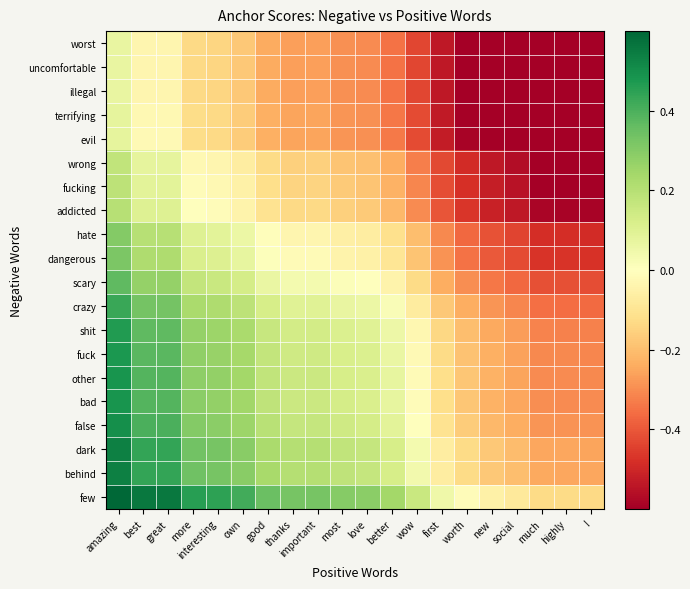

Reading right to left, list all the values displayed in this chart.

worst: !=-0.7	highly=-0.7	much=-0.7	social=-0.7	new=-0.6	worth=-0.6	first=-0.5	wow=-0.4	better=-0.3	love=-0.3	most=-0.3	important=-0.3	thanks=-0.3	good=-0.2	own=-0.2	interesting=-0.1	more=-0.1	great=-0.0	best=-0.0	amazing=0.1
uncomfortable: !=-0.7	highly=-0.7	much=-0.7	social=-0.7	new=-0.6	worth=-0.6	first=-0.5	wow=-0.4	better=-0.3	love=-0.3	most=-0.3	important=-0.3	thanks=-0.3	good=-0.2	own=-0.2	interesting=-0.1	more=-0.1	great=-0.0	best=-0.0	amazing=0.1
illegal: !=-0.7	highly=-0.7	much=-0.7	social=-0.7	new=-0.6	worth=-0.6	first=-0.5	wow=-0.4	better=-0.3	love=-0.3	most=-0.3	important=-0.3	thanks=-0.3	good=-0.2	own=-0.2	interesting=-0.1	more=-0.1	great=-0.0	best=-0.0	amazing=0.1
terrifying: !=-0.7	highly=-0.7	much=-0.7	social=-0.7	new=-0.6	worth=-0.6	first=-0.5	wow=-0.4	better=-0.3	love=-0.3	most=-0.3	important=-0.3	thanks=-0.3	good=-0.2	own=-0.2	interesting=-0.1	more=-0.1	great=-0.0	best=-0.0	amazing=0.1
evil: !=-0.7	highly=-0.7	much=-0.7	social=-0.7	new=-0.6	worth=-0.6	first=-0.5	wow=-0.4	better=-0.3	love=-0.3	most=-0.3	important=-0.3	thanks=-0.3	good=-0.2	own=-0.2	interesting=-0.1	more=-0.1	great=-0.0	best=-0.0	amazing=0.1
wrong: !=-0.6	highly=-0.6	much=-0.6	social=-0.6	new=-0.5	worth=-0.5	first=-0.4	wow=-0.3	better=-0.2	love=-0.2	most=-0.2	important=-0.2	thanks=-0.2	good=-0.1	own=-0.1	interesting=-0.0	more=-0.0	great=0.1	best=0.1	amazing=0.2
fucking: !=-0.6	highly=-0.6	much=-0.6	social=-0.6	new=-0.5	worth=-0.5	first=-0.4	wow=-0.3	better=-0.2	love=-0.2	most=-0.2	important=-0.1	thanks=-0.1	good=-0.1	own=-0.1	interesting=-0.0	more=-0.0	great=0.1	best=0.1	amazing=0.2
addicted: !=-0.6	highly=-0.6	much=-0.6	social=-0.5	new=-0.5	worth=-0.5	first=-0.4	wow=-0.3	better=-0.2	love=-0.2	most=-0.2	important=-0.1	thanks=-0.1	good=-0.1	own=-0.0	interesting=-0.0	more=0.0	great=0.1	best=0.1	amazing=0.2
hate: !=-0.5	highly=-0.5	much=-0.5	social=-0.4	new=-0.4	worth=-0.4	first=-0.3	wow=-0.2	better=-0.1	love=-0.1	most=-0.1	important=-0.0	thanks=-0.0	good=-0.0	own=0.1	interesting=0.1	more=0.1	great=0.2	best=0.2	amazing=0.3
dangerous: !=-0.5	highly=-0.5	much=-0.5	social=-0.4	new=-0.4	worth=-0.4	first=-0.3	wow=-0.2	better=-0.1	love=-0.1	most=-0.0	important=-0.0	thanks=-0.0	good=0.0	own=0.1	interesting=0.1	more=0.1	great=0.2	best=0.2	amazing=0.3
scary: !=-0.4	highly=-0.4	much=-0.4	social=-0.4	new=-0.3	worth=-0.3	first=-0.2	wow=-0.1	better=-0.0	love=0.0	most=0.0	important=0.0	thanks=0.0	good=0.1	own=0.1	interesting=0.2	more=0.2	great=0.3	best=0.3	amazing=0.4
crazy: !=-0.4	highly=-0.4	much=-0.4	social=-0.3	new=-0.3	worth=-0.2	first=-0.2	wow=-0.1	better=0.0	love=0.1	most=0.1	important=0.1	thanks=0.1	good=0.1	own=0.2	interesting=0.2	more=0.2	great=0.3	best=0.3	amazing=0.4
shit: !=-0.3	highly=-0.3	much=-0.3	social=-0.3	new=-0.2	worth=-0.2	first=-0.1	wow=-0.0	better=0.1	love=0.1	most=0.1	important=0.1	thanks=0.1	good=0.2	own=0.2	interesting=0.3	more=0.3	great=0.4	best=0.4	amazing=0.5
fuck: !=-0.3	highly=-0.3	much=-0.3	social=-0.3	new=-0.2	worth=-0.2	first=-0.1	wow=-0.0	better=0.1	love=0.1	most=0.1	important=0.1	thanks=0.1	good=0.2	own=0.2	interesting=0.3	more=0.3	great=0.4	best=0.4	amazing=0.5
other: !=-0.3	highly=-0.3	much=-0.3	social=-0.3	new=-0.2	worth=-0.2	first=-0.1	wow=-0.0	better=0.1	love=0.1	most=0.1	important=0.2	thanks=0.2	good=0.2	own=0.2	interesting=0.3	more=0.3	great=0.4	best=0.4	amazing=0.5
bad: !=-0.3	highly=-0.3	much=-0.3	social=-0.3	new=-0.2	worth=-0.2	first=-0.1	wow=-0.0	better=0.1	love=0.1	most=0.1	important=0.2	thanks=0.2	good=0.2	own=0.2	interesting=0.3	more=0.3	great=0.4	best=0.4	amazing=0.5
false: !=-0.3	highly=-0.3	much=-0.3	social=-0.2	new=-0.2	worth=-0.2	first=-0.1	wow=0.0	better=0.1	love=0.1	most=0.1	important=0.2	thanks=0.2	good=0.2	own=0.3	interesting=0.3	more=0.3	great=0.4	best=0.4	amazing=0.5
dark: !=-0.3	highly=-0.3	much=-0.2	social=-0.2	new=-0.2	worth=-0.1	first=-0.1	wow=0.0	better=0.1	love=0.2	most=0.2	important=0.2	thanks=0.2	good=0.2	own=0.3	interesting=0.3	more=0.3	great=0.4	best=0.4	amazing=0.5
behind: !=-0.3	highly=-0.2	much=-0.2	social=-0.2	new=-0.2	worth=-0.1	first=-0.1	wow=0.0	better=0.1	love=0.2	most=0.2	important=0.2	thanks=0.2	good=0.2	own=0.3	interesting=0.3	more=0.3	great=0.4	best=0.4	amazing=0.5
few: !=-0.1	highly=-0.1	much=-0.1	social=-0.1	new=-0.1	worth=-0.0	first=0.1	wow=0.2	better=0.2	love=0.3	most=0.3	important=0.3	thanks=0.3	good=0.3	own=0.4	interesting=0.4	more=0.5	great=0.6	best=0.6	amazing=0.7